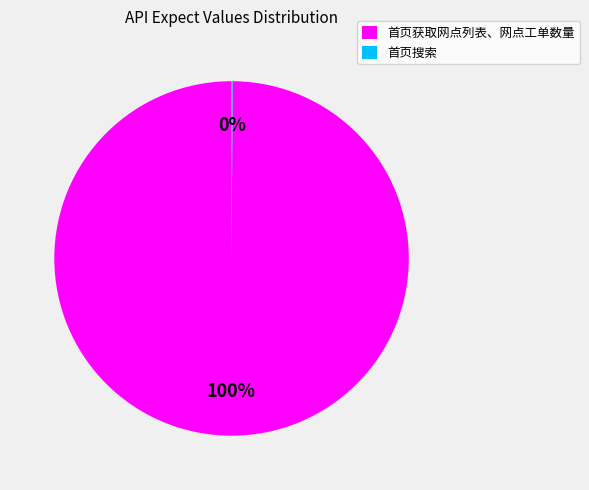

To the nearest percent, what is the difference between the largest and smallest slice percentages?

100%